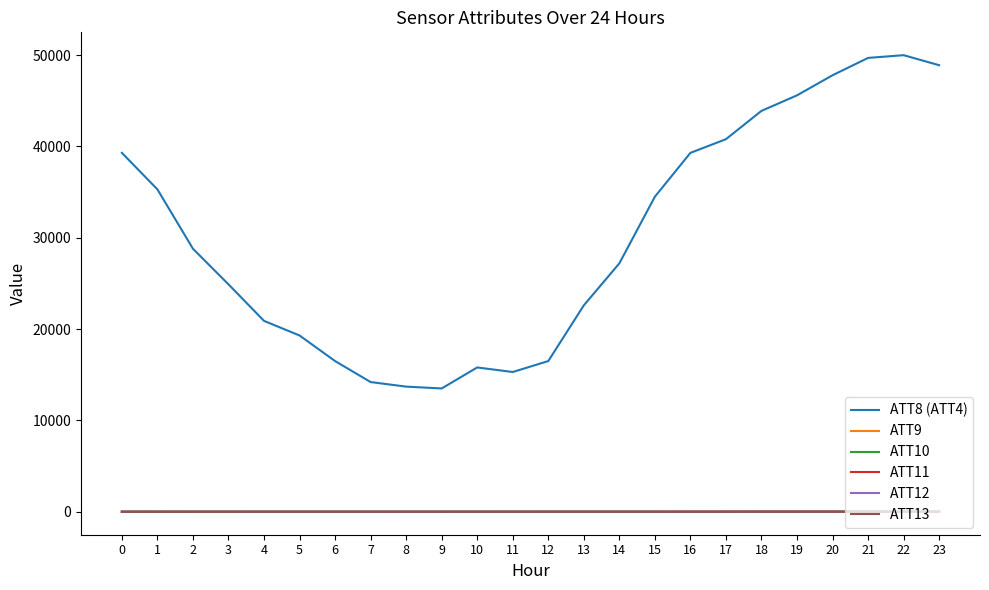

Is the value of ATT8 (ATT4) at 9 greater than the value of ATT11 at 18?

Yes